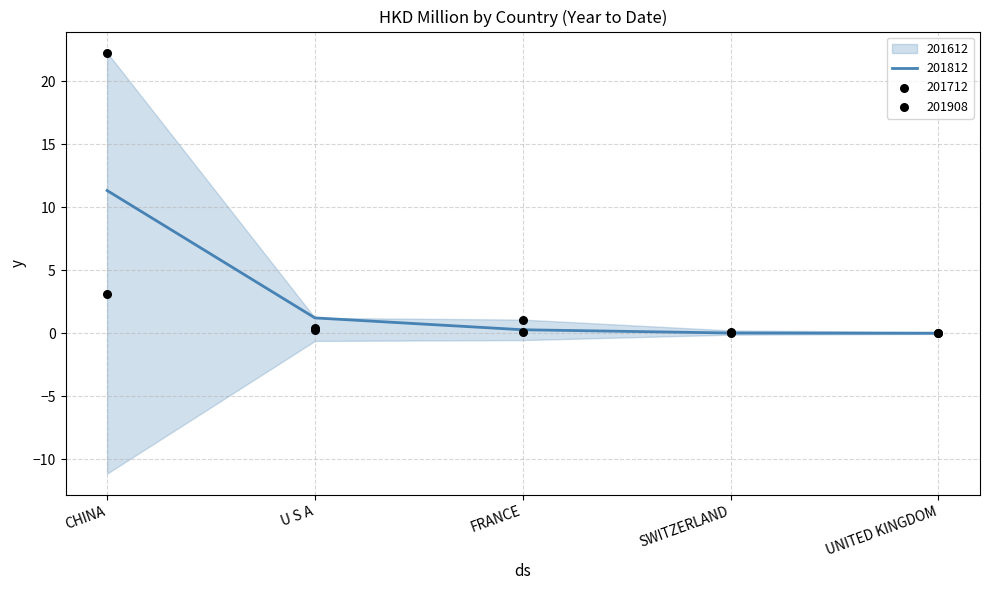

At which category is the sum across all series the highest?

CHINA